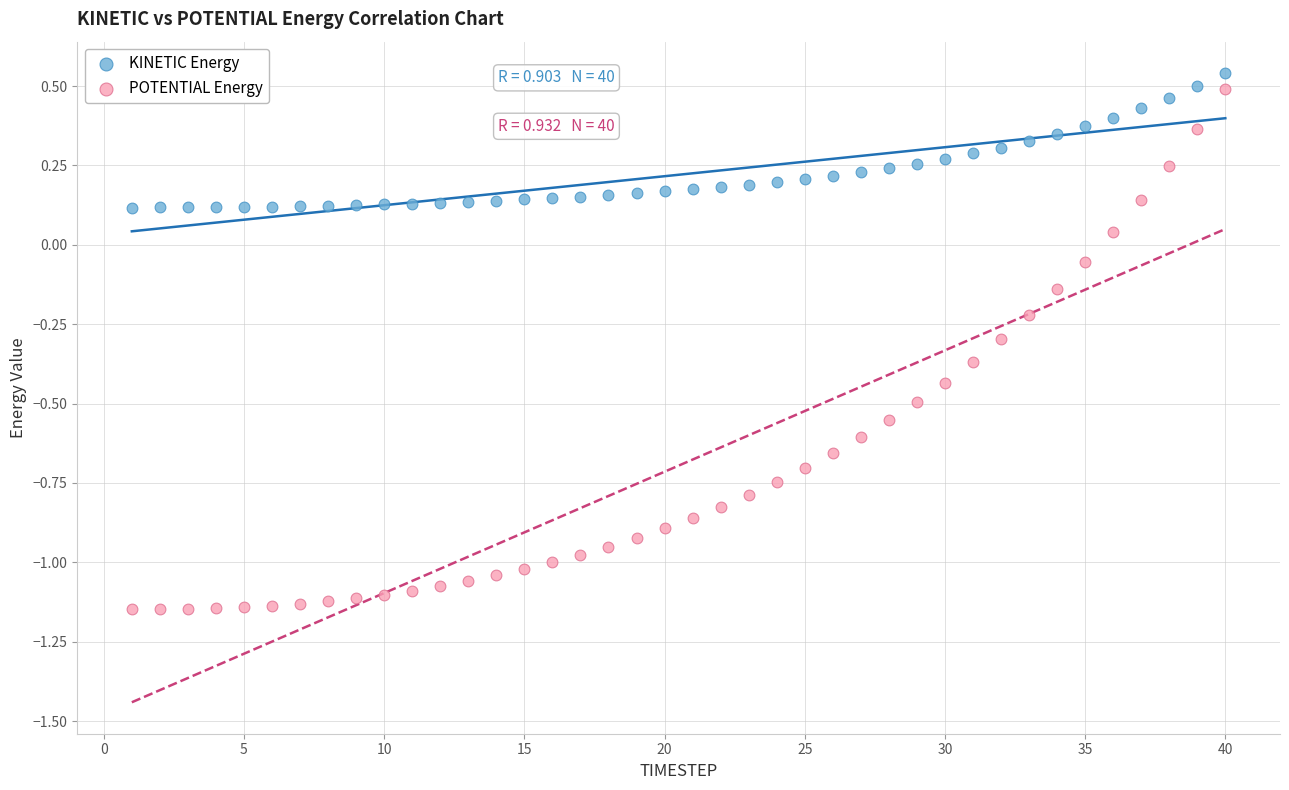

What are all the series names shown in the legend?

KINETIC Energy, POTENTIAL Energy